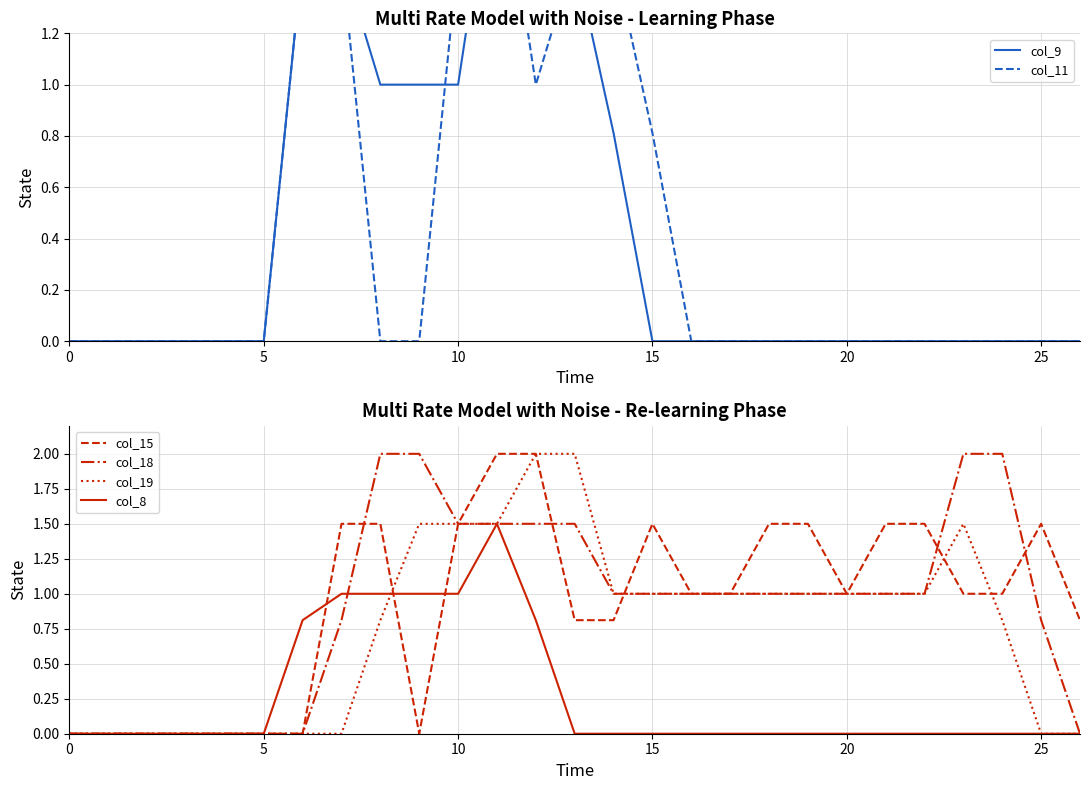

What is the difference between the maximum and second lowest values in the col_18 series?

2.0